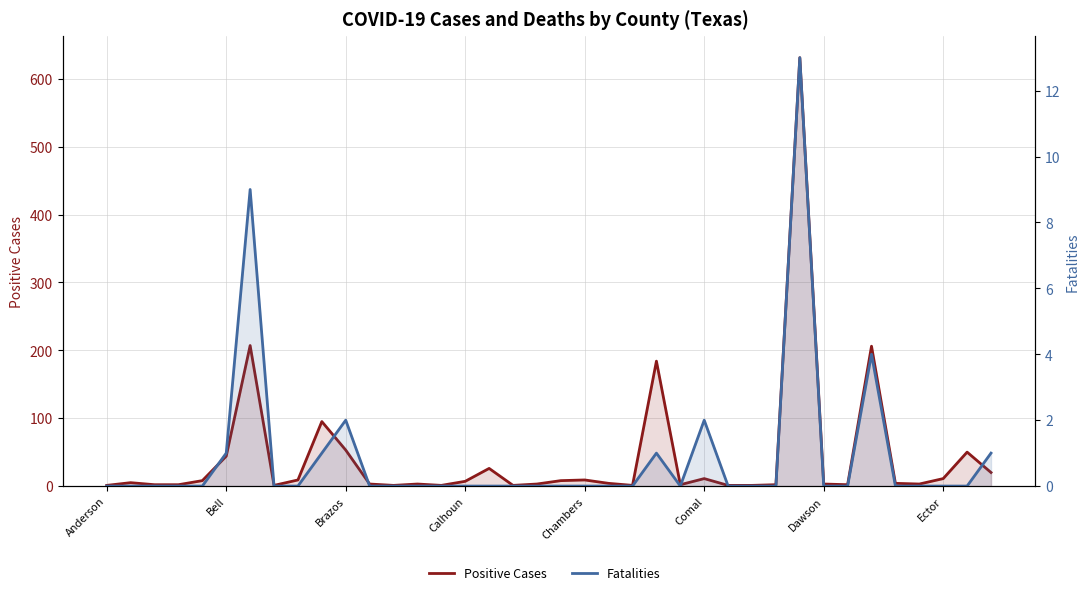

The value of Fatalities at 9 is 2. True or false?

False